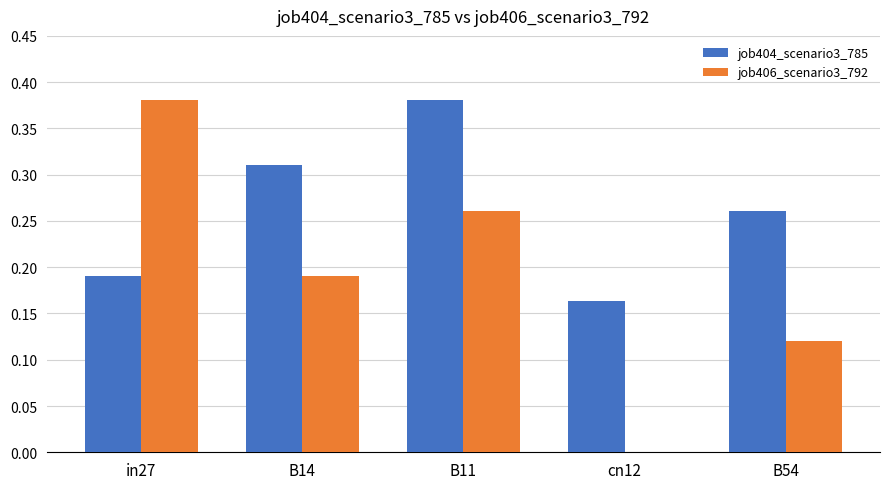

Does the chart contain stacked bars?

No